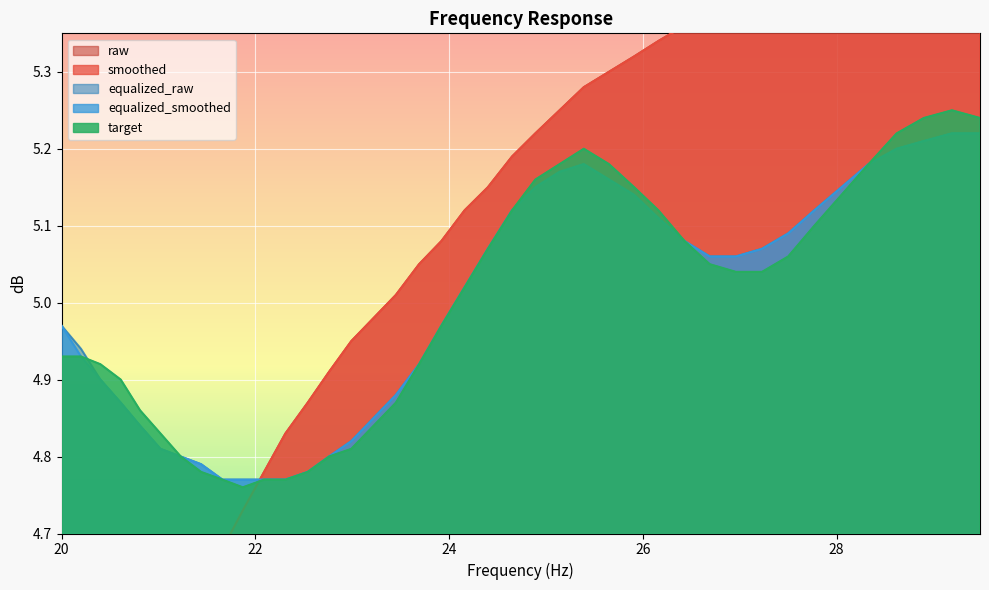

Which category has the highest value across all series?

29.48